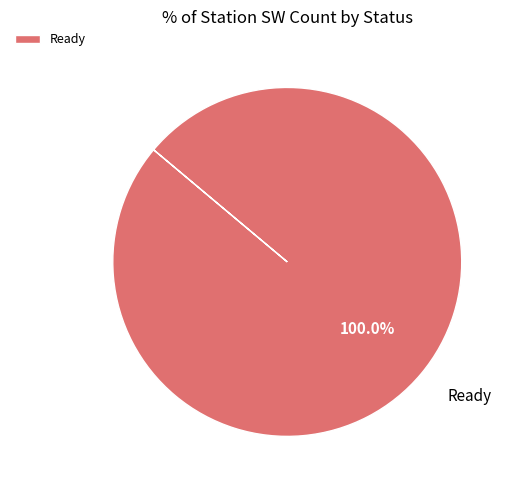

Is Ready the majority of the pie?

Yes